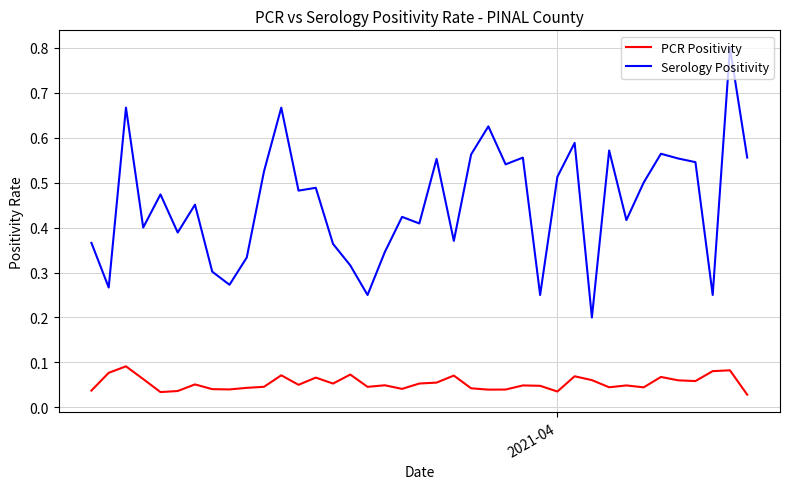

Does the chart display data point markers on the line(s)?

No